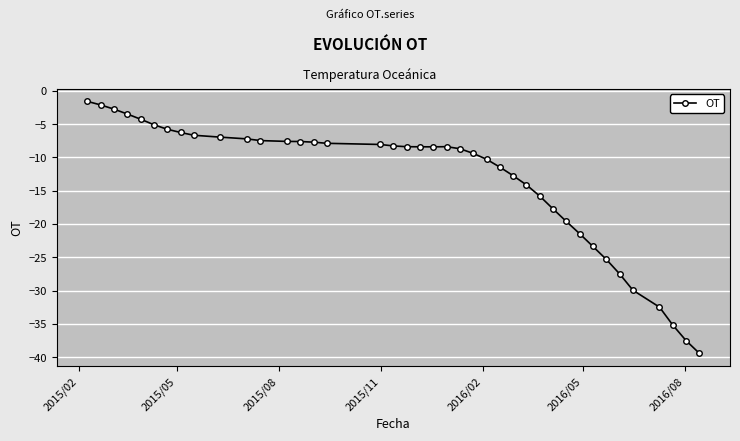

What is the value of the 26th point from the left?

-11.4